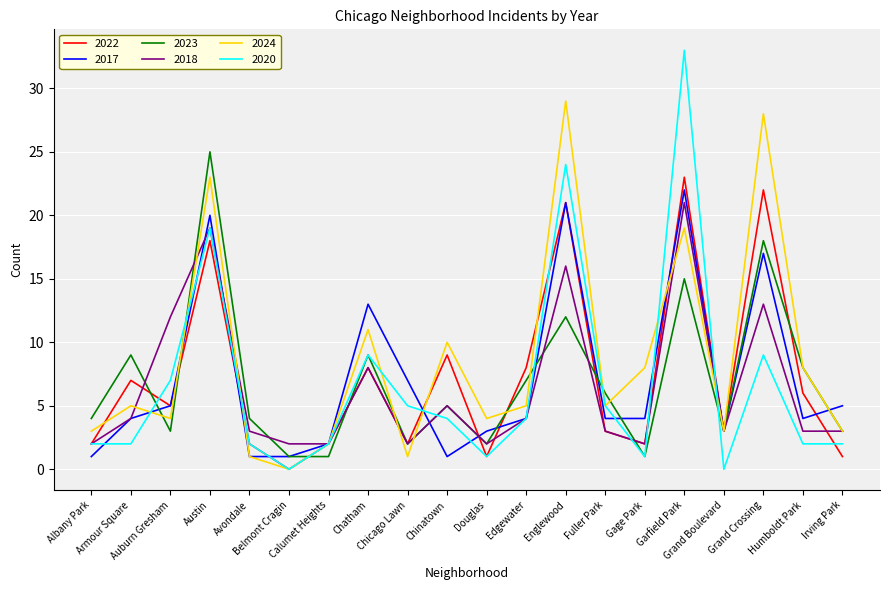

What is the highest value of the 2017 series?

22